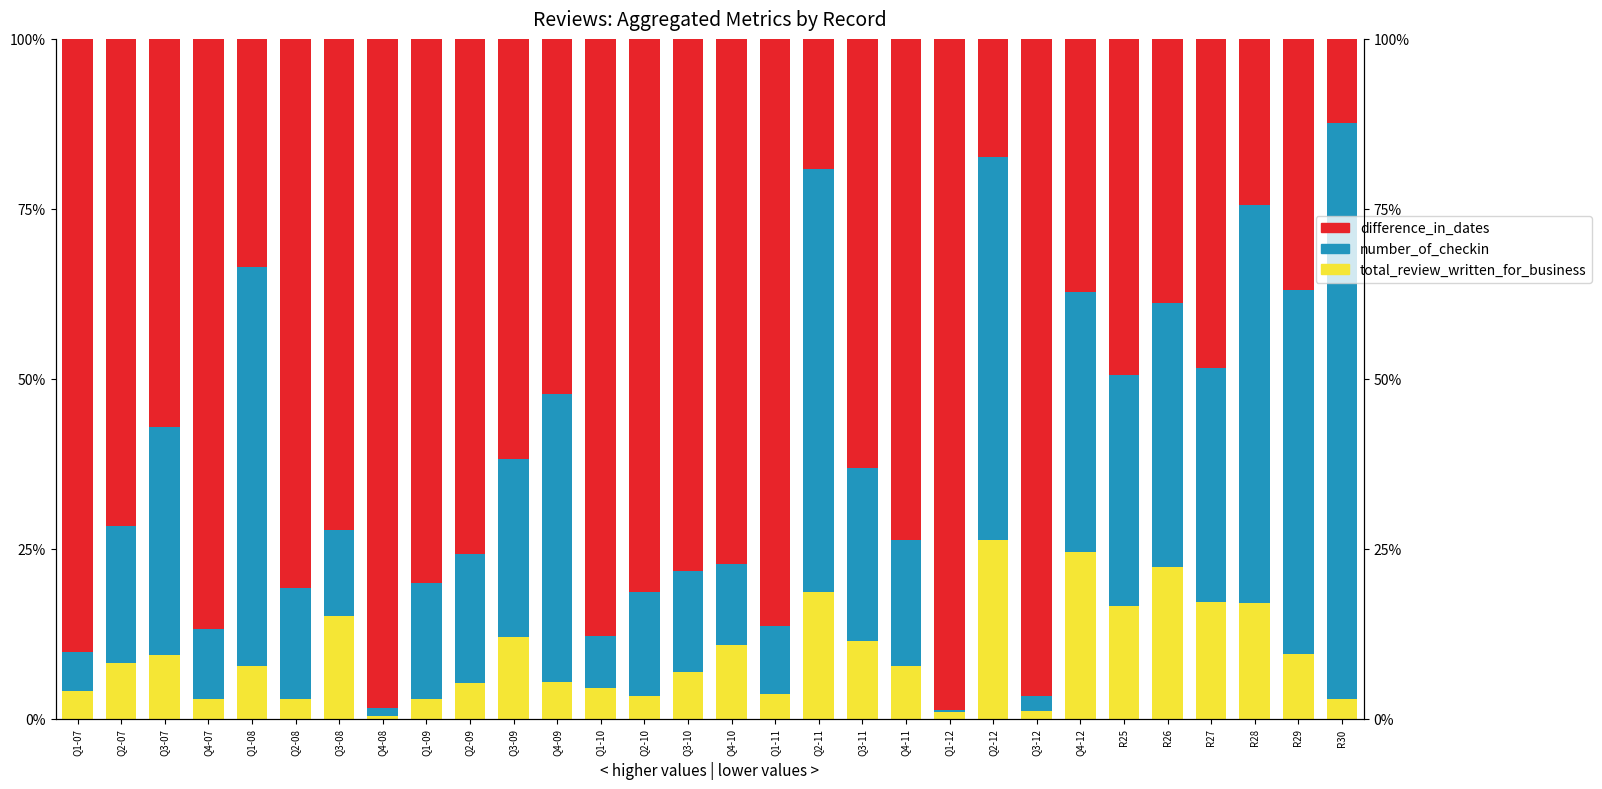

How many bars are there in total?

90